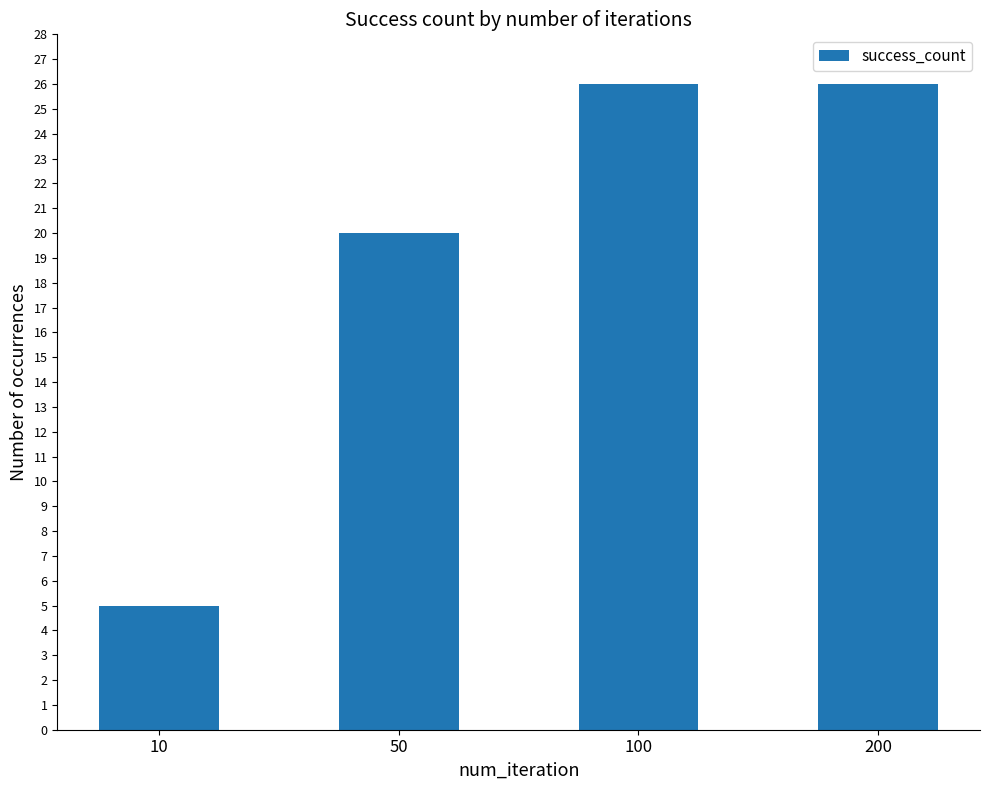

What is the value of the 4th bar from the left?

26